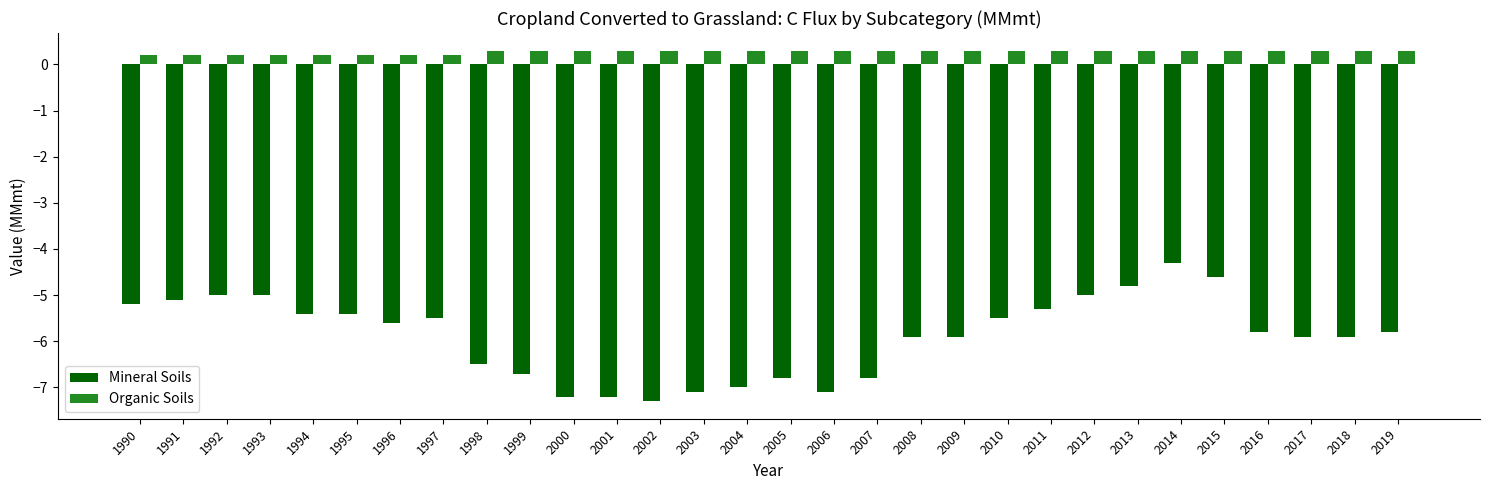

What is the spread (max minus min) of values at 1996?

5.8